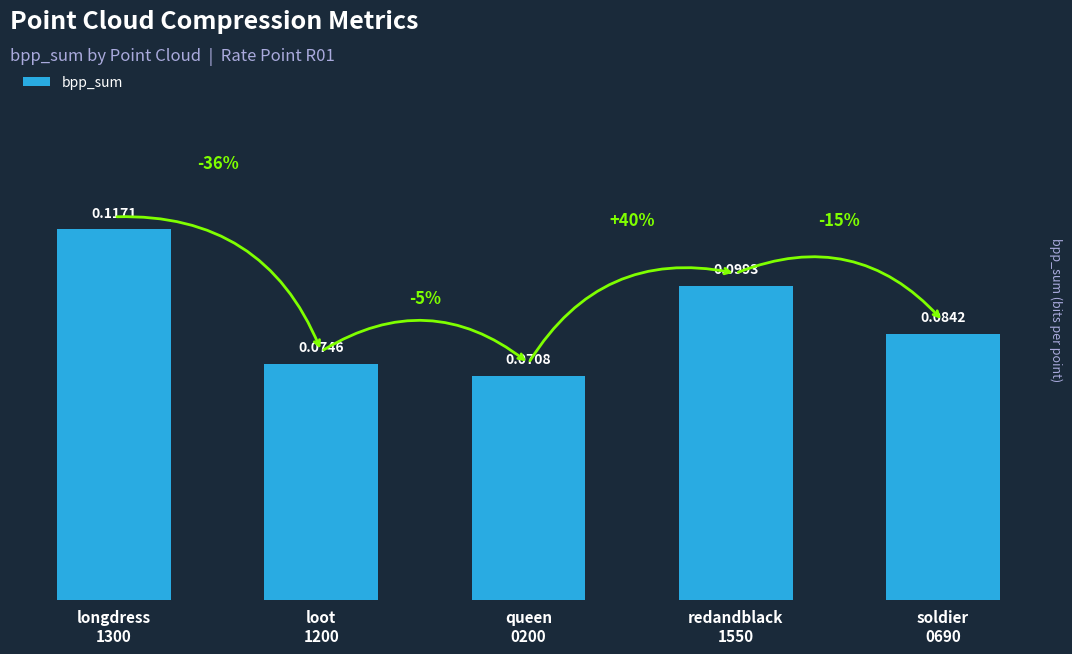

Does the chart contain stacked bars?

No